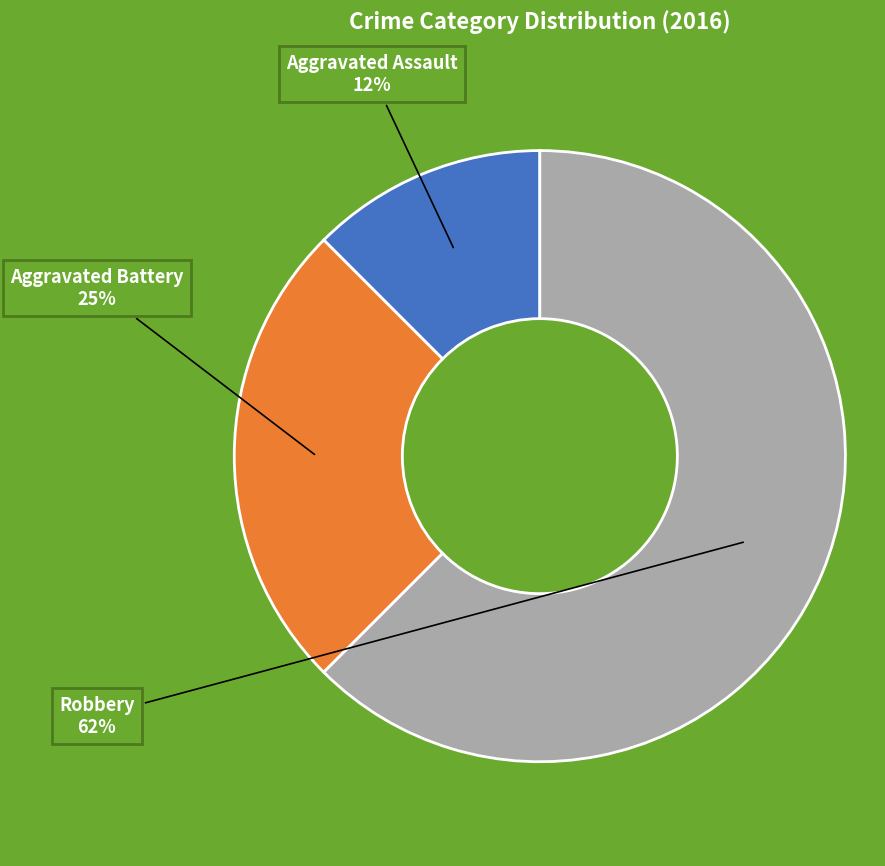

Does Aggravated Assault represent more than half of the total?

No